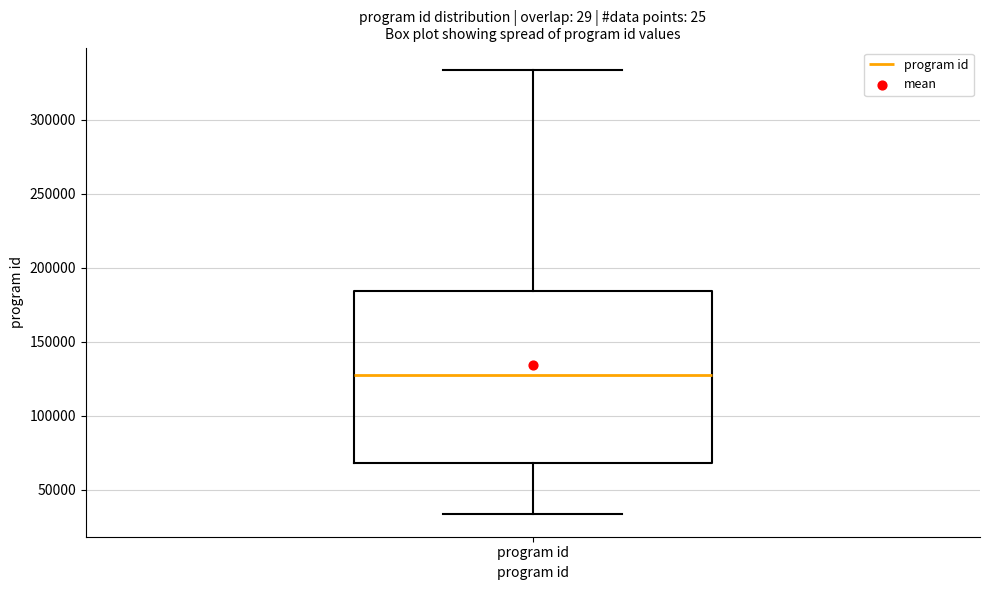

Read this box plot against the y-axis: the position of the median line, the range covered by the box, and the ends of both whiskers. The values are not printed on the chart, so give them approximately, as read against the axis.

median 130000, box 70000 to 185000, whiskers 35000 to 335000